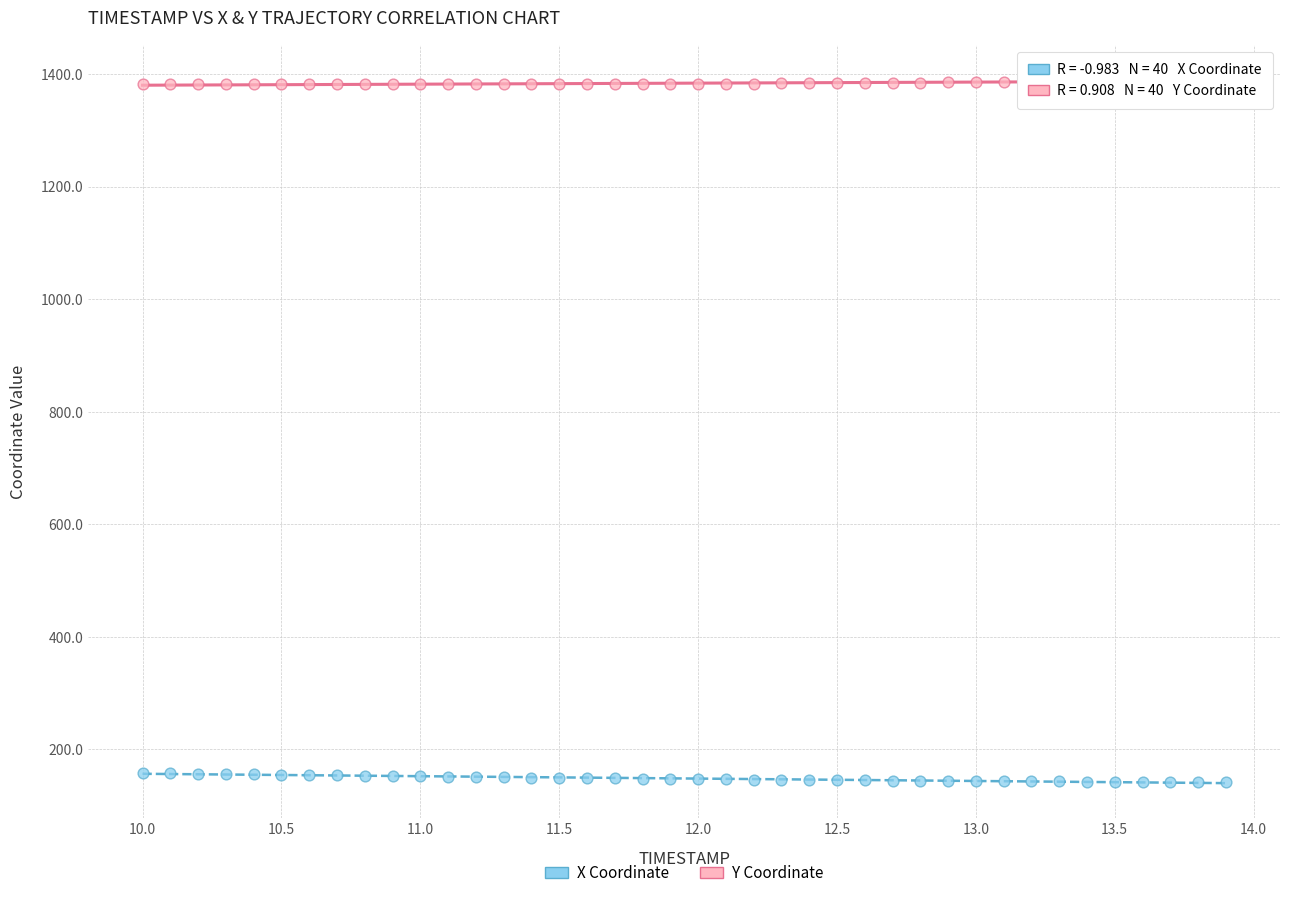

What is the X range (max minus min) for the scatter plot?

3.9